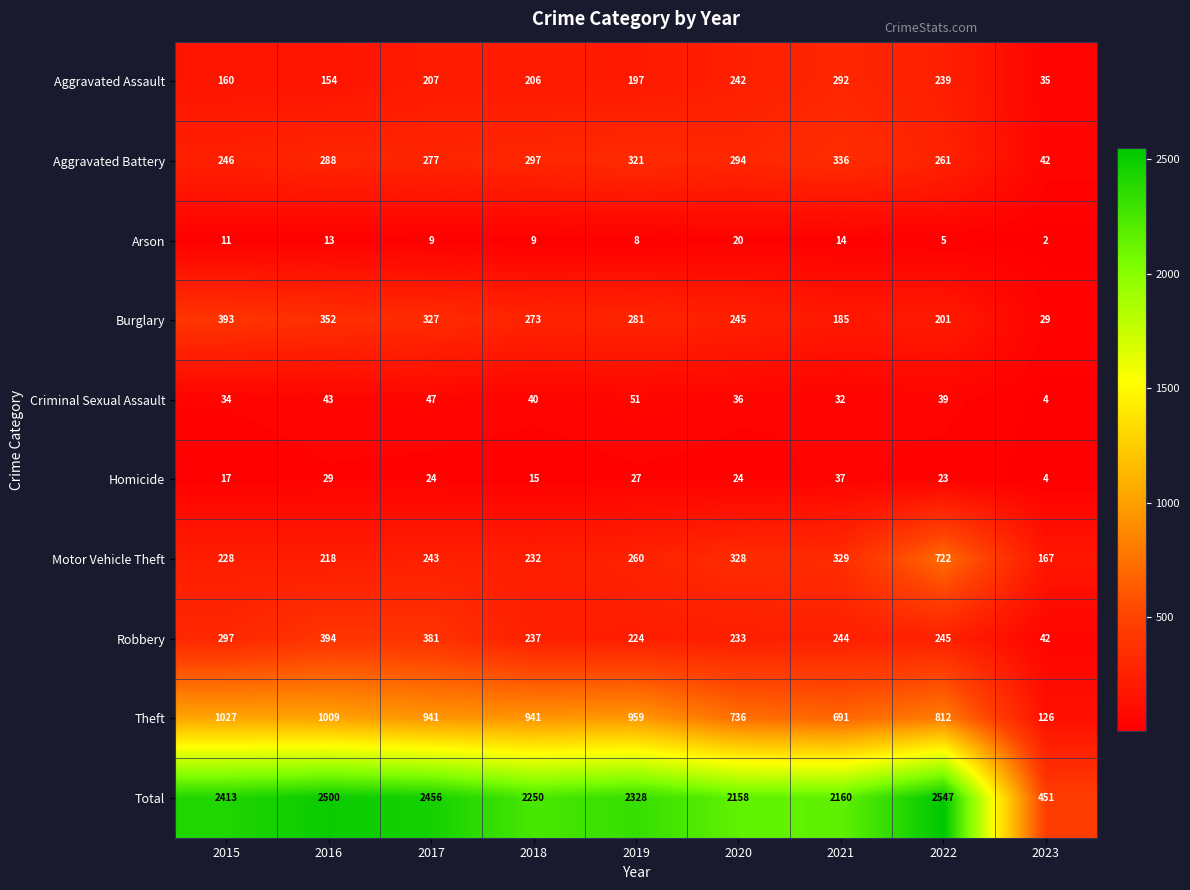

Which label corresponds to the largest value in the chart?

2022